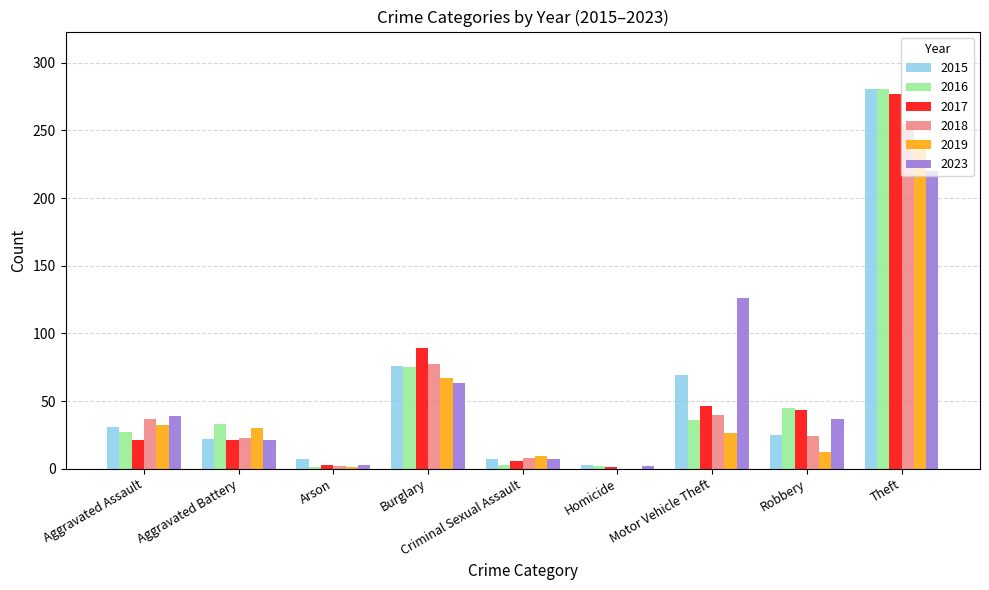

Is the value of 2019 at Theft greater than the value of 2018 at Theft?

No